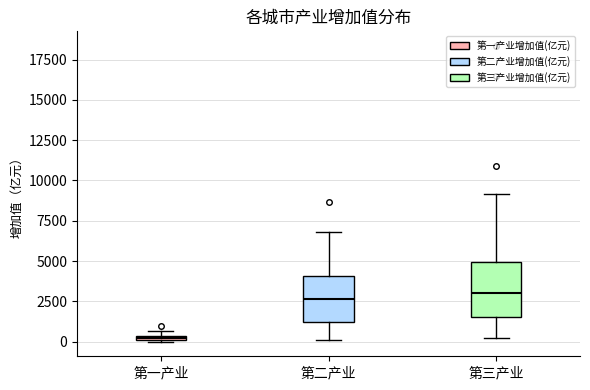

Which box is the tallest, from its lower edge to its upper edge?

第三产业